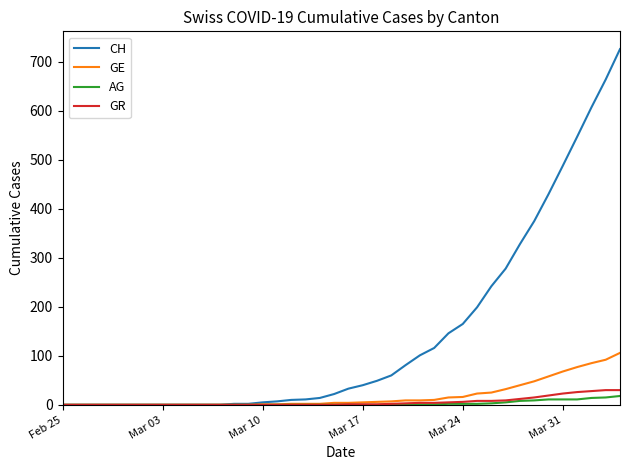

Which series has the largest total across all categories?

CH